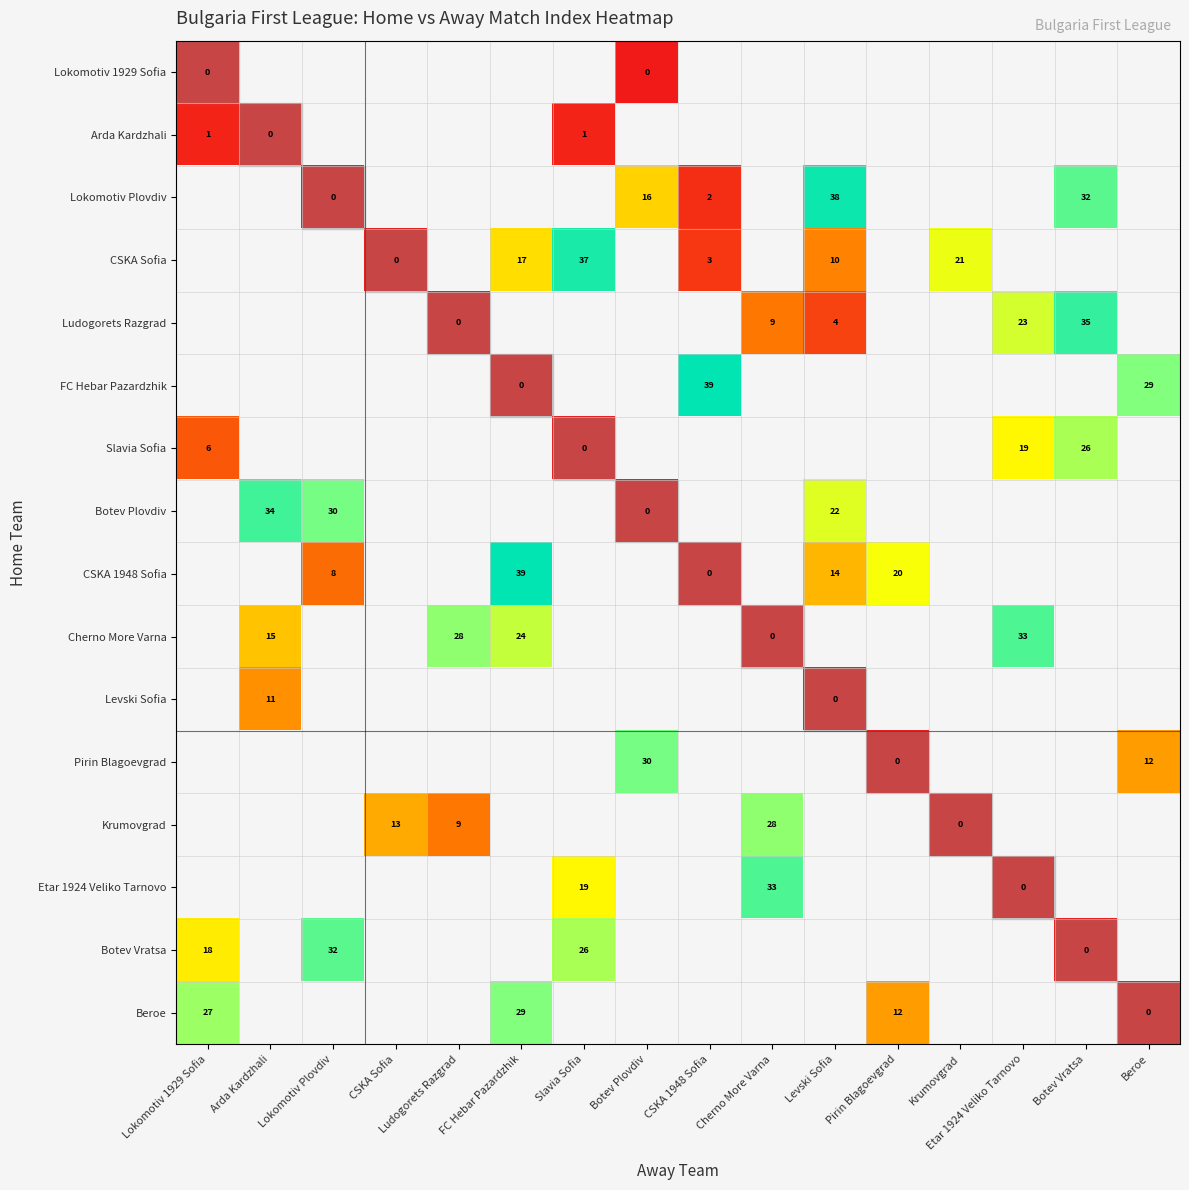

Is it true that Pirin Blagoevgrad equals 30 at Botev Plovdiv?

True